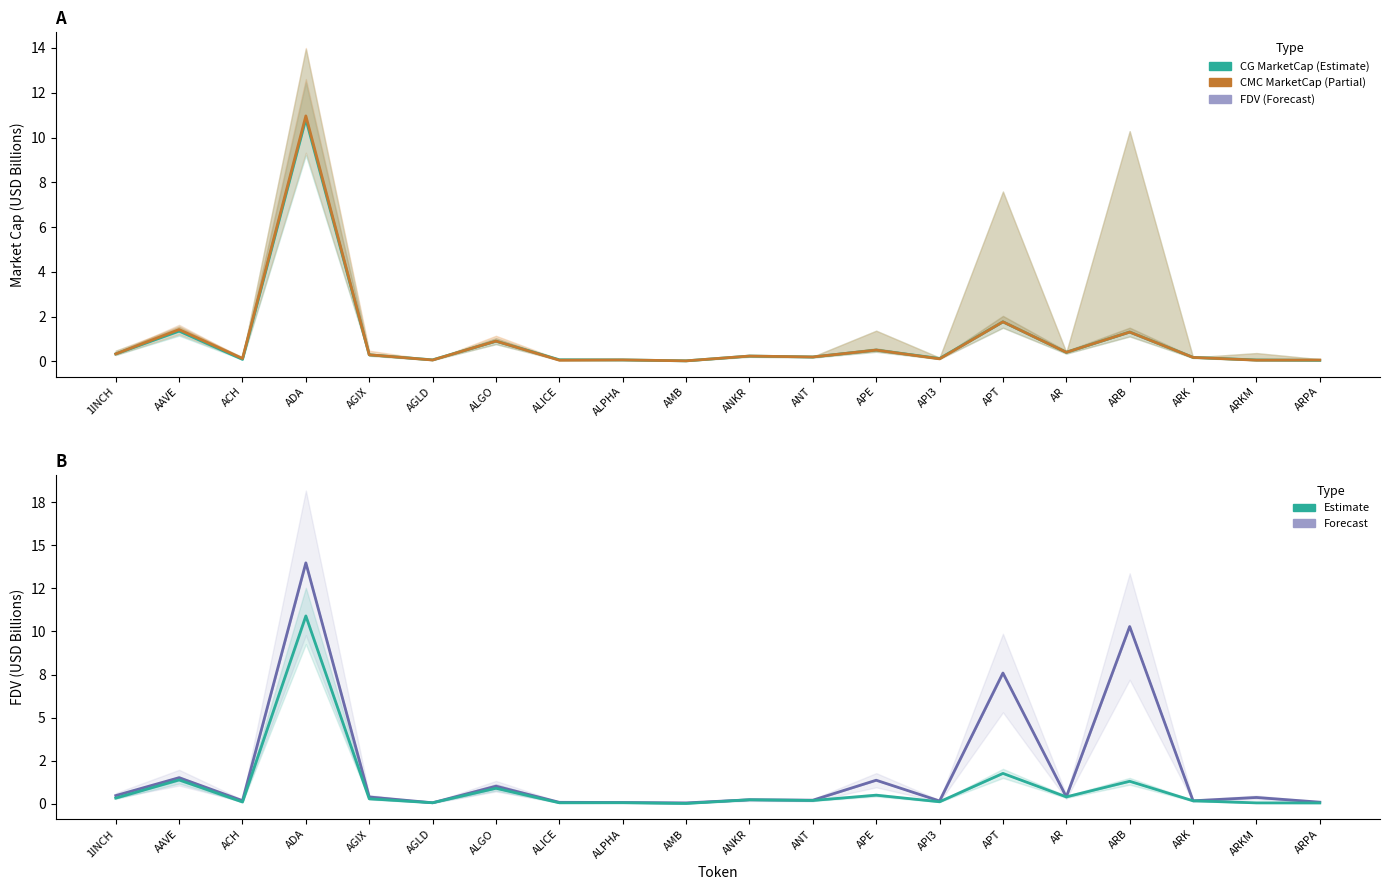

True or false: CG MarketCap has a value of 0.7 at APE.

False